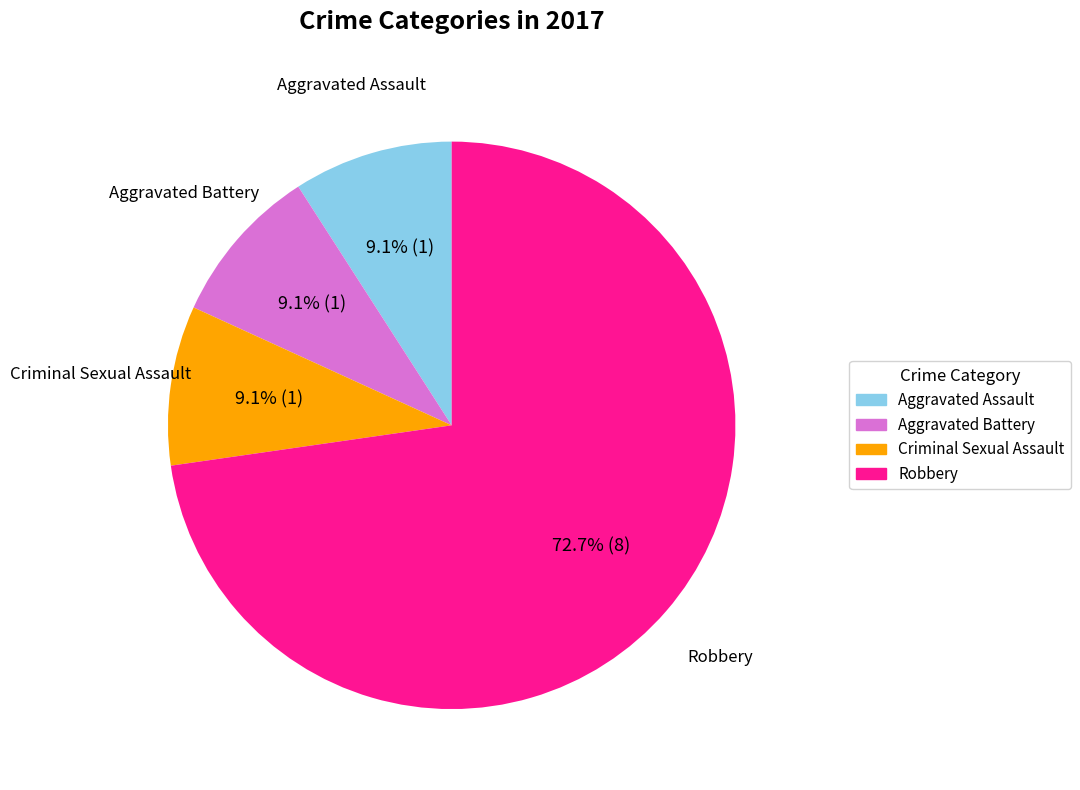

True or false: Criminal Sexual Assault accounts for 1% of the total.

False